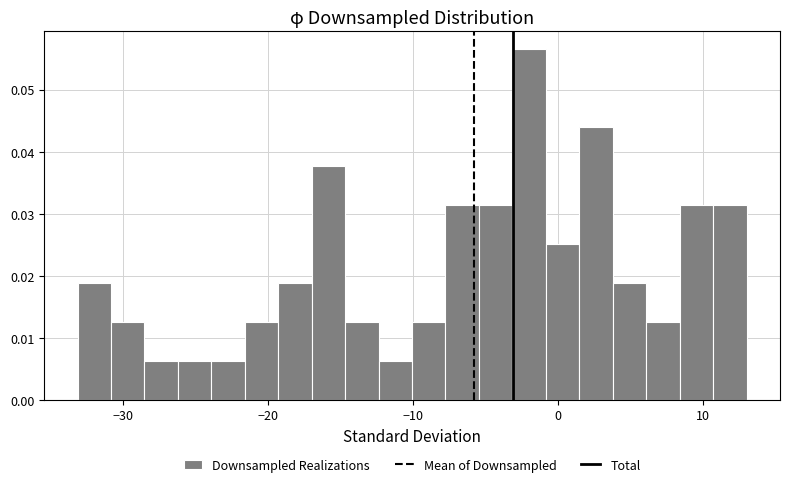

Read against the x-axis, roughly where is the centre of the tallest bar?

-2